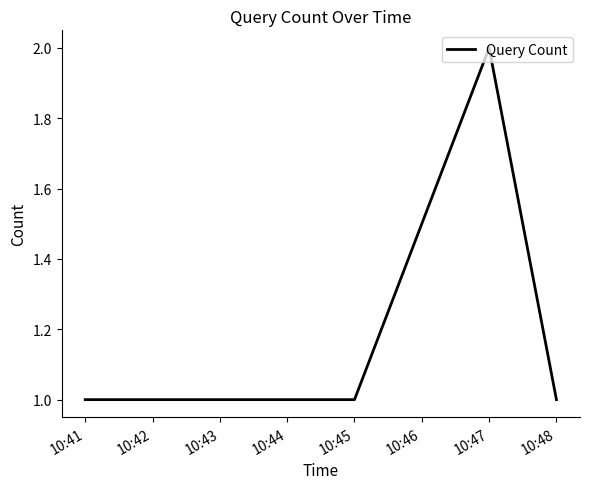

True or false: the data has more than 2 interior local peaks.

False